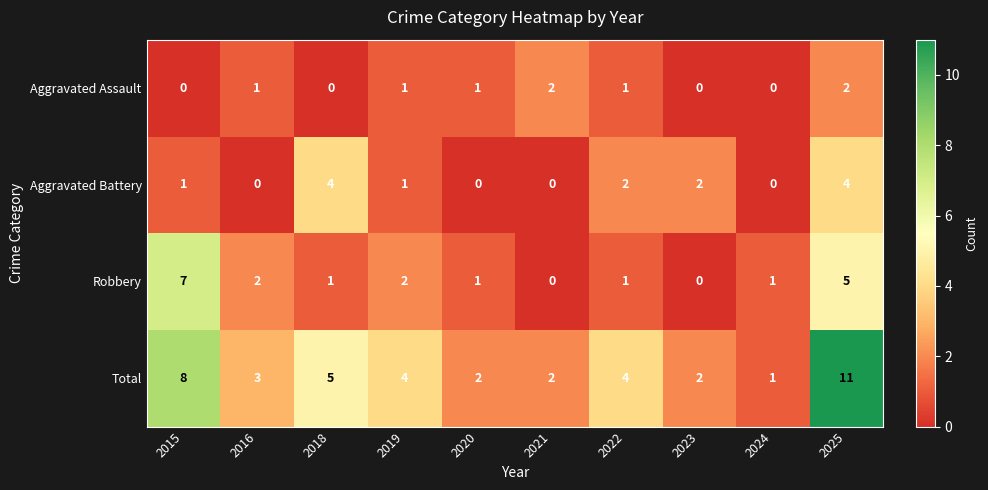

Where does the Total series first go above 4?

2015